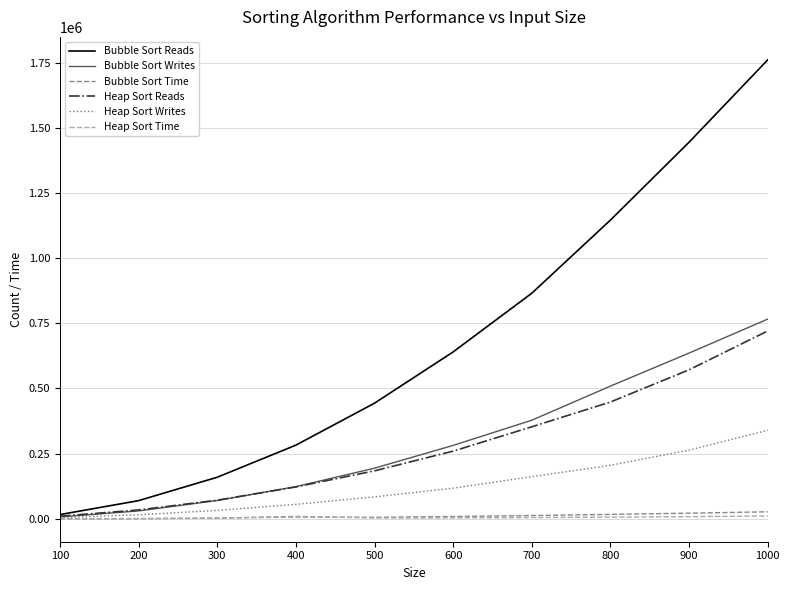

Is the value of Heap Sort Reads at 100 greater than the value of Bubble Sort Reads at 500?

No